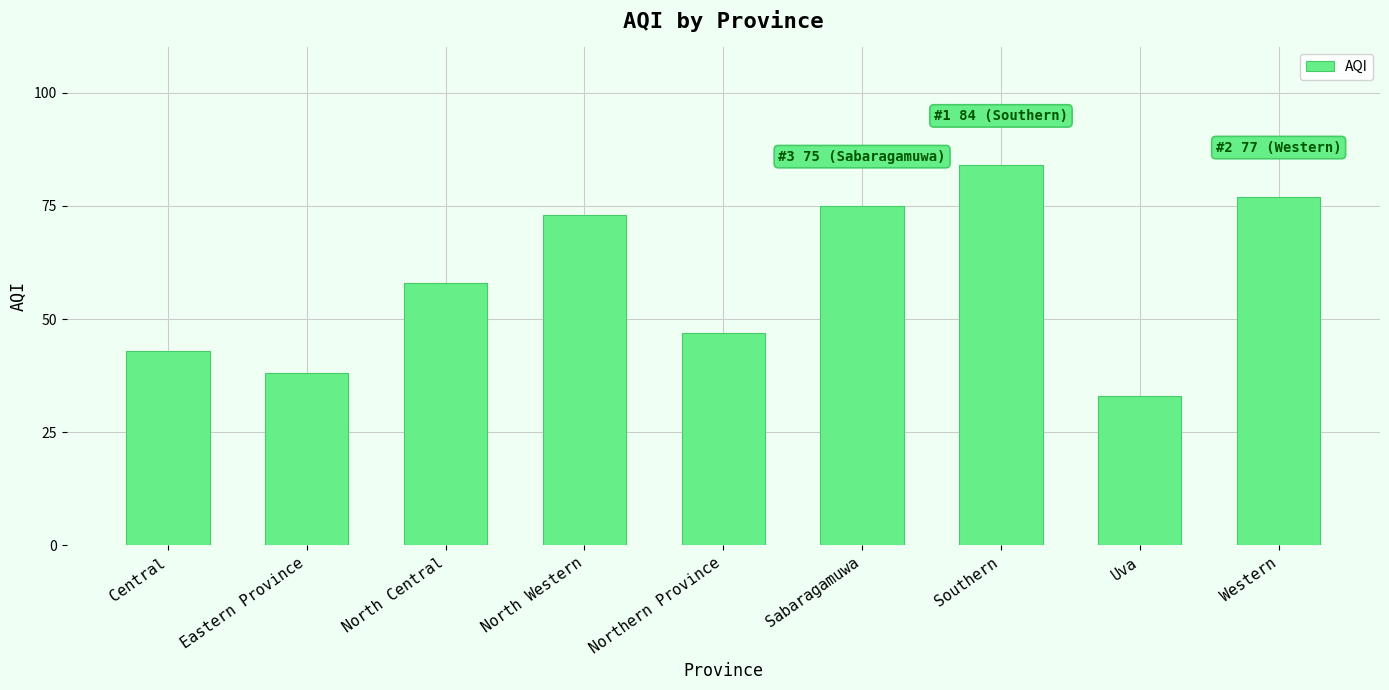

List the labels in order of value, largest first.

Southern, Western, Sabaragamuwa, North Western, North Central, Northern Province, Central, Eastern Province, Uva